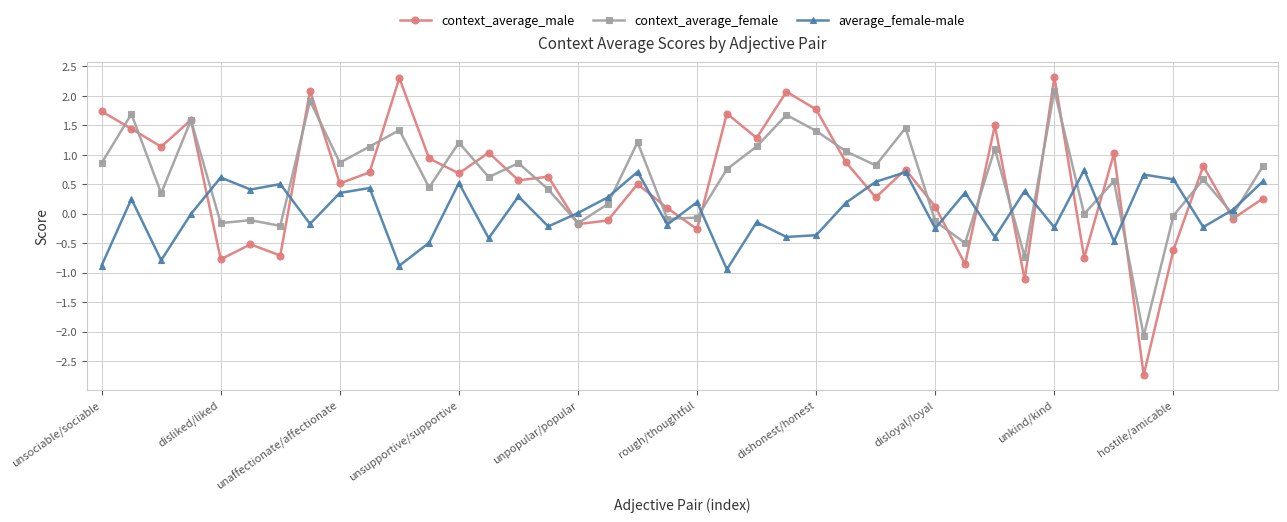

How many distinct data groups are displayed?

3